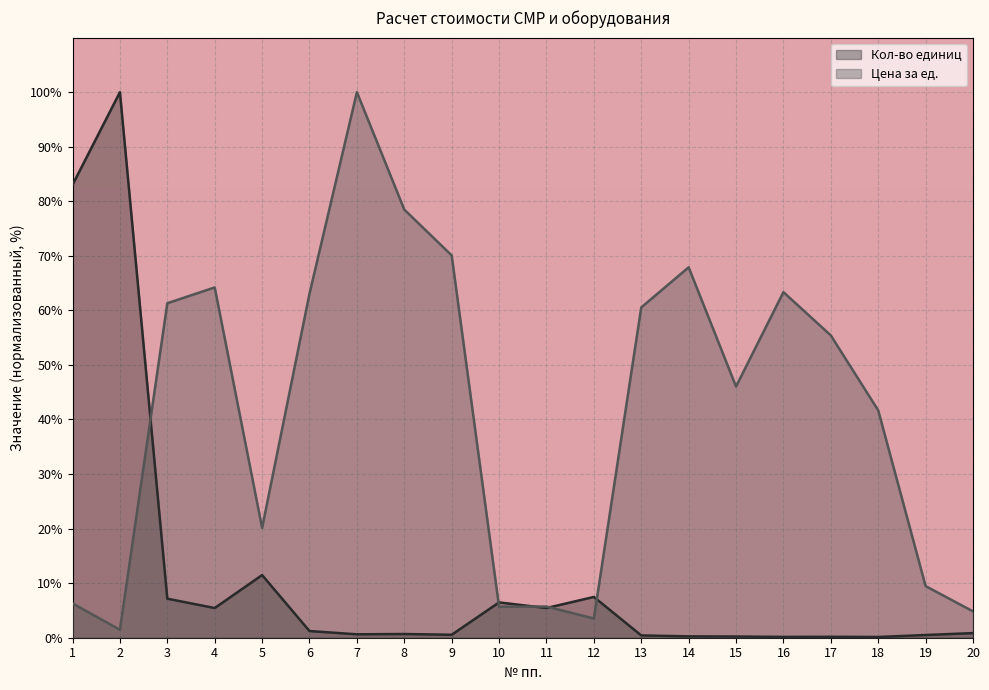

The Кол-во единиц series shows 0.4 at 14. True or false?

False